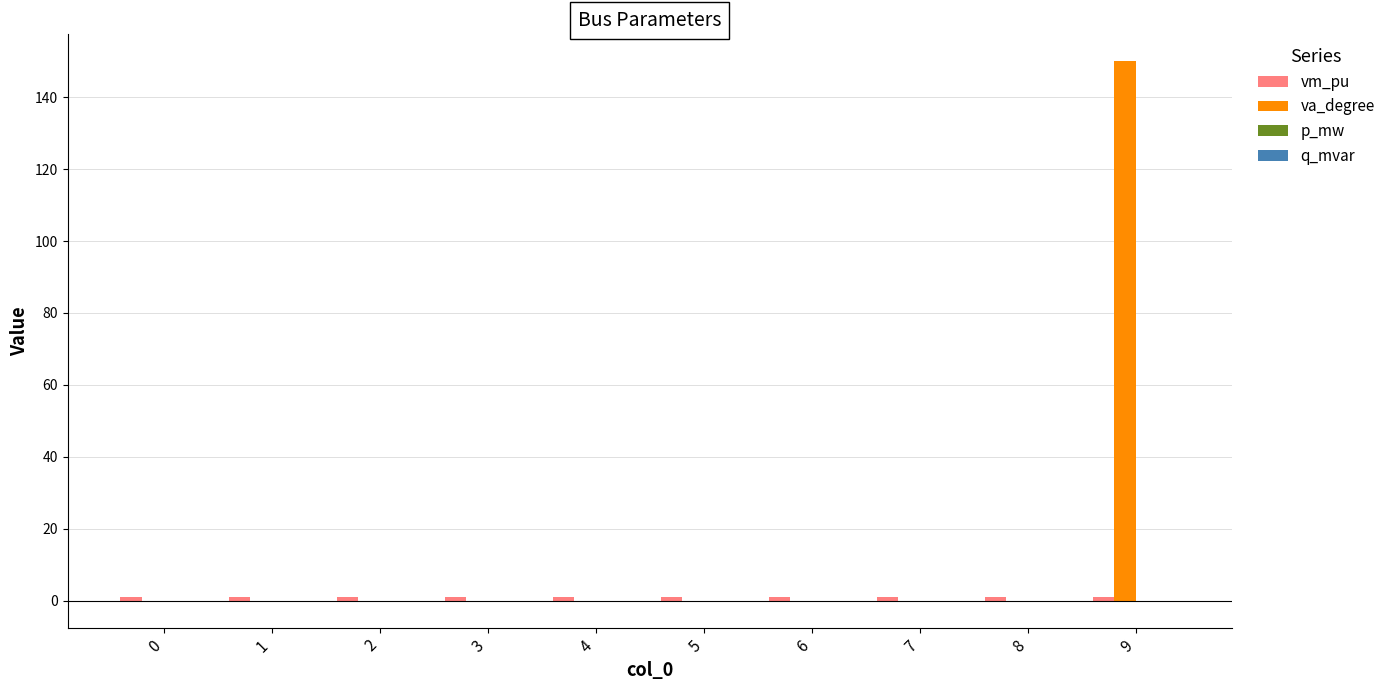

Between 2 and 9, which series saw the biggest shift?

va_degree